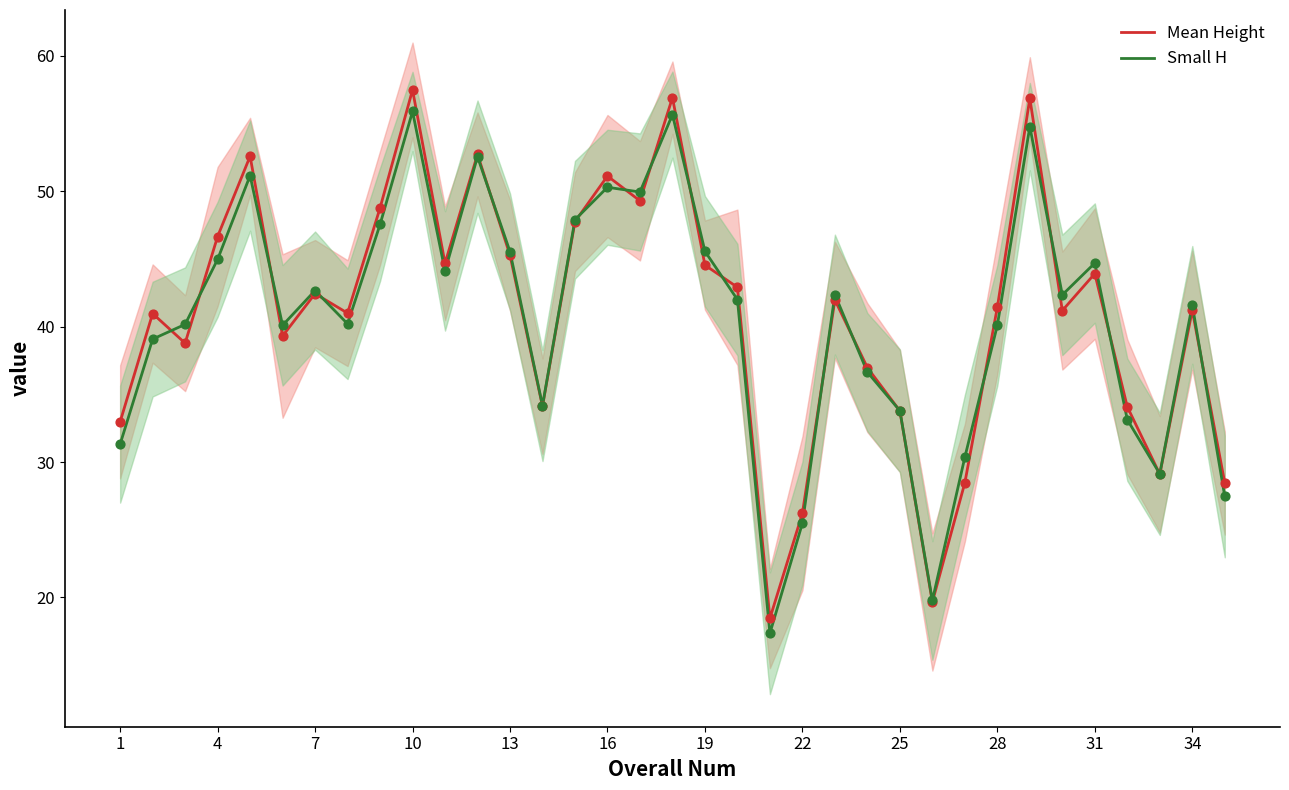

What are all the series names shown in the legend?

Mean Height, Small H